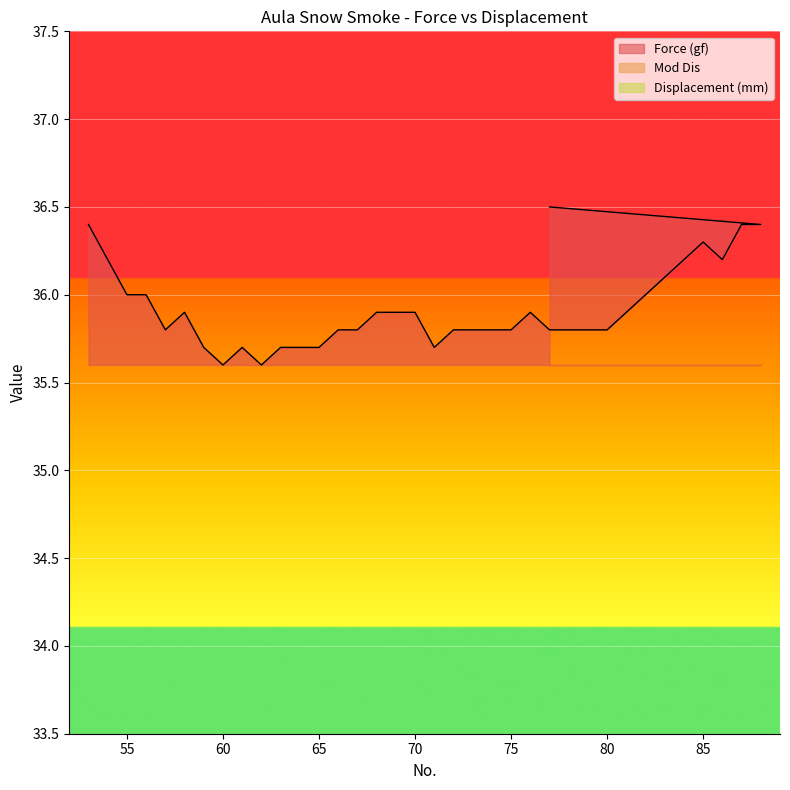

Rank the series at 55 from lowest to highest value.

Mod Dis, Displacement (mm), Force (gf)